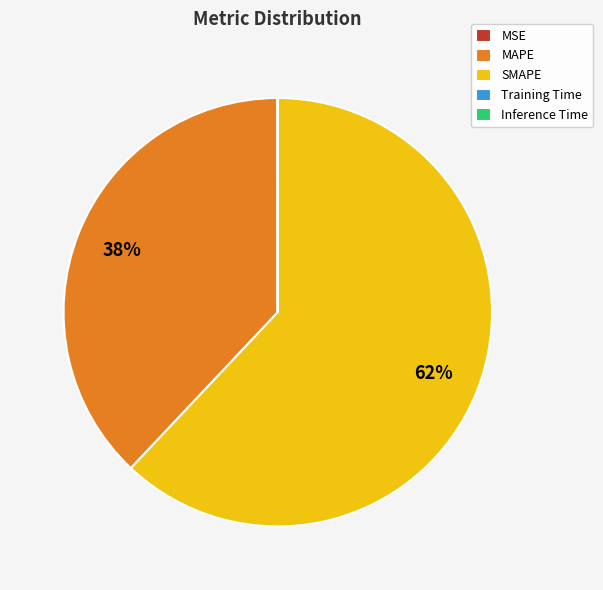

To the nearest percent, what is the difference between the largest and smallest slice percentages?

62%